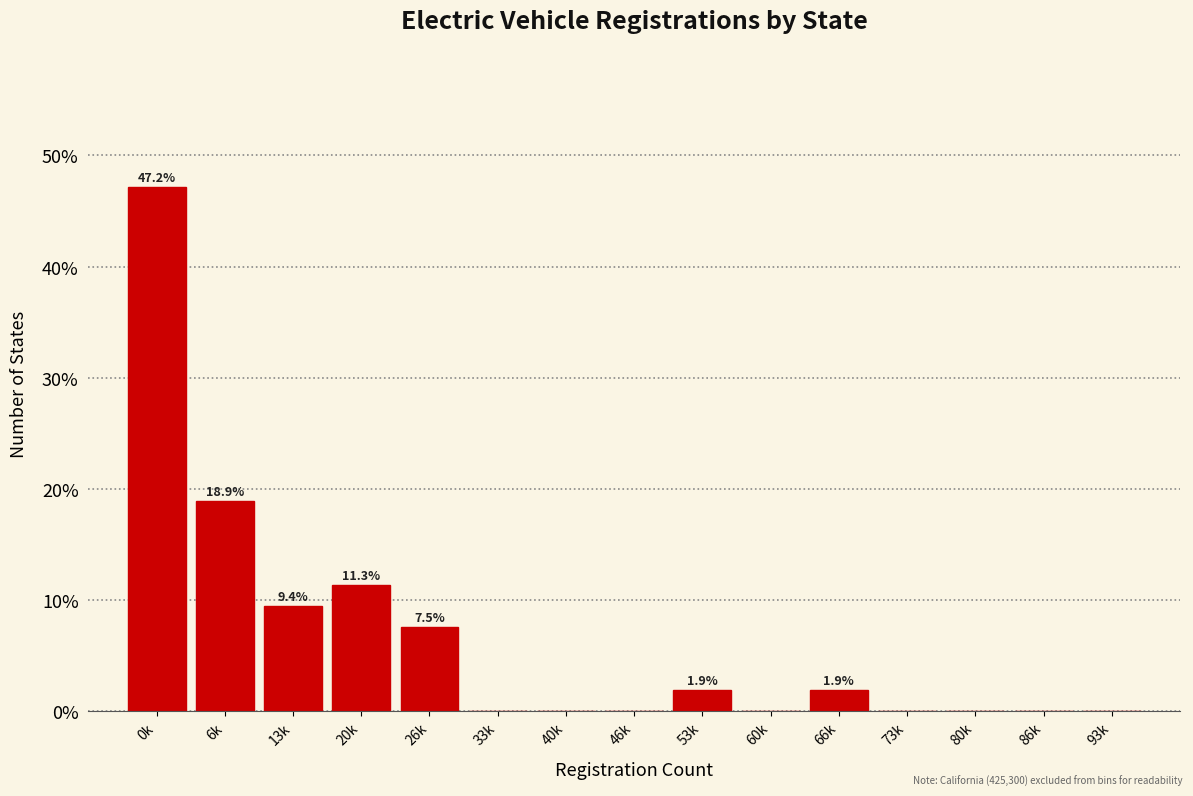

Reading right to left, extract all data points from this chart.

93k=0.0	86k=0.0	80k=0.0	73k=0.0	66k=1.9	60k=0.0	53k=1.9	46k=0.0	40k=0.0	33k=0.0	26k=7.5	20k=11.3	13k=9.4	6k=18.9	0k=47.2